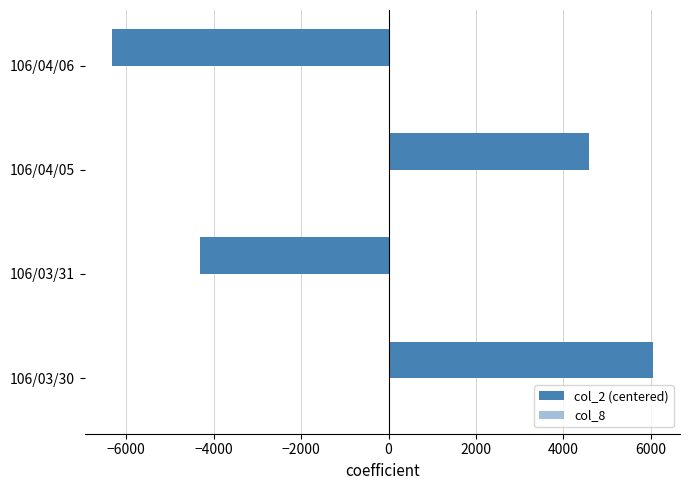

What is the difference between the second highest and minimum values in the col_2 (centered) series?

10920